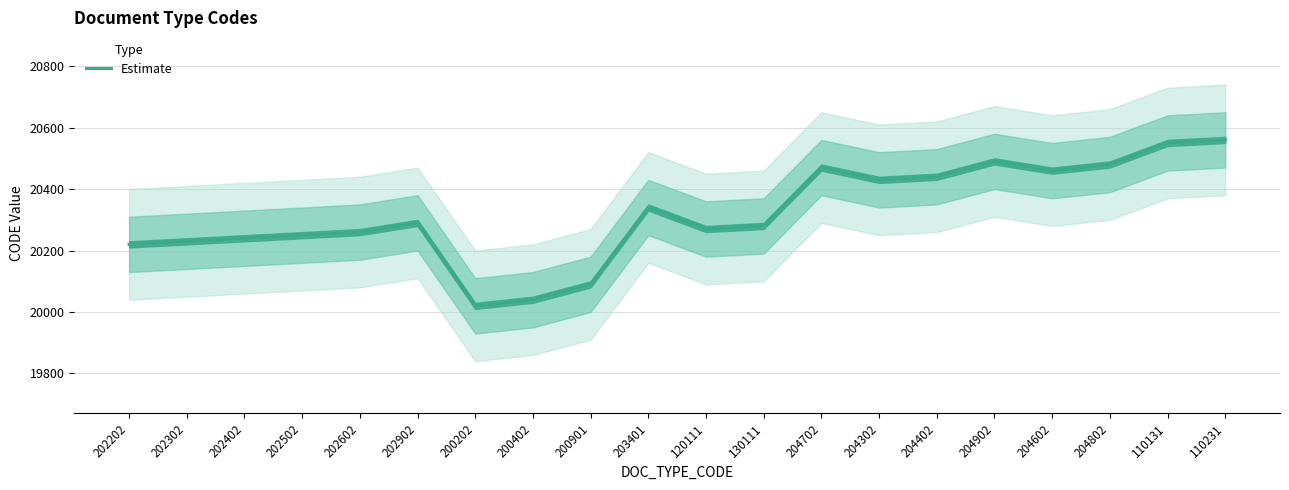

List the labels in order of value, smallest first.

200202, 200402, 200901, 202202, 202302, 202402, 202502, 202602, 120111, 130111, 202902, 203401, 204302, 204402, 204602, 204702, 204802, 204902, 110131, 110231